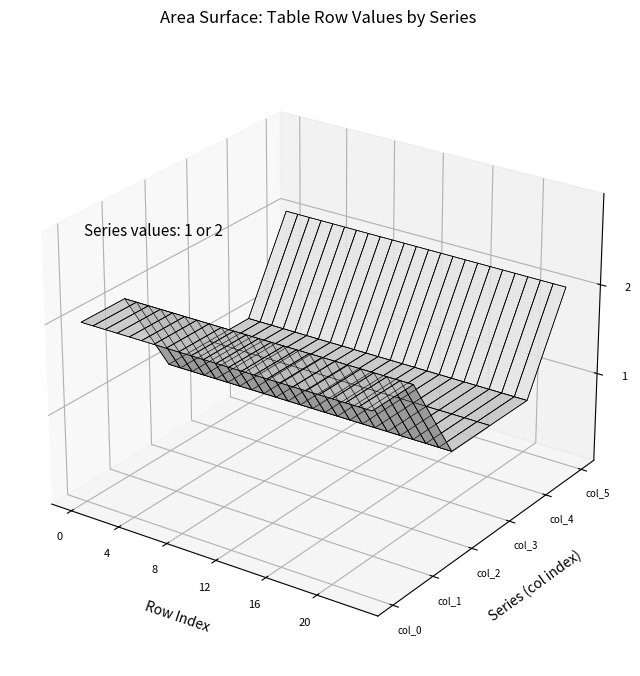

Reading left to right, what are all the values shown in this chart?

0: 0=2	1=2	2=2	3=2	4=2	5=2	6=2	7=2	8=2	9=2	10=2	11=2	12=2	13=2	14=2	15=2	16=2	17=2	18=2	19=2	20=2	21=2	22=2	23=2
1: 0=2	1=2	2=2	3=2	4=2	5=2	6=2	7=2	8=2	9=2	10=2	11=2	12=2	13=2	14=2	15=2	16=2	17=2	18=2	19=2	20=2	21=2	22=2	23=2
2: 0=1	1=1	2=1	3=1	4=1	5=1	6=1	7=1	8=1	9=1	10=1	11=1	12=1	13=1	14=1	15=1	16=1	17=1	18=1	19=1	20=1	21=1	22=1	23=1
3: 0=1	1=1	2=1	3=1	4=1	5=1	6=1	7=1	8=1	9=1	10=1	11=1	12=1	13=1	14=1	15=1	16=1	17=1	18=1	19=1	20=1	21=1	22=1	23=1
4: 0=1	1=1	2=1	3=1	4=1	5=1	6=1	7=1	8=1	9=1	10=1	11=1	12=1	13=1	14=1	15=1	16=1	17=1	18=1	19=1	20=1	21=1	22=1	23=1
5: 0=2	1=2	2=2	3=2	4=2	5=2	6=2	7=2	8=2	9=2	10=2	11=2	12=2	13=2	14=2	15=2	16=2	17=2	18=2	19=2	20=2	21=2	22=2	23=2